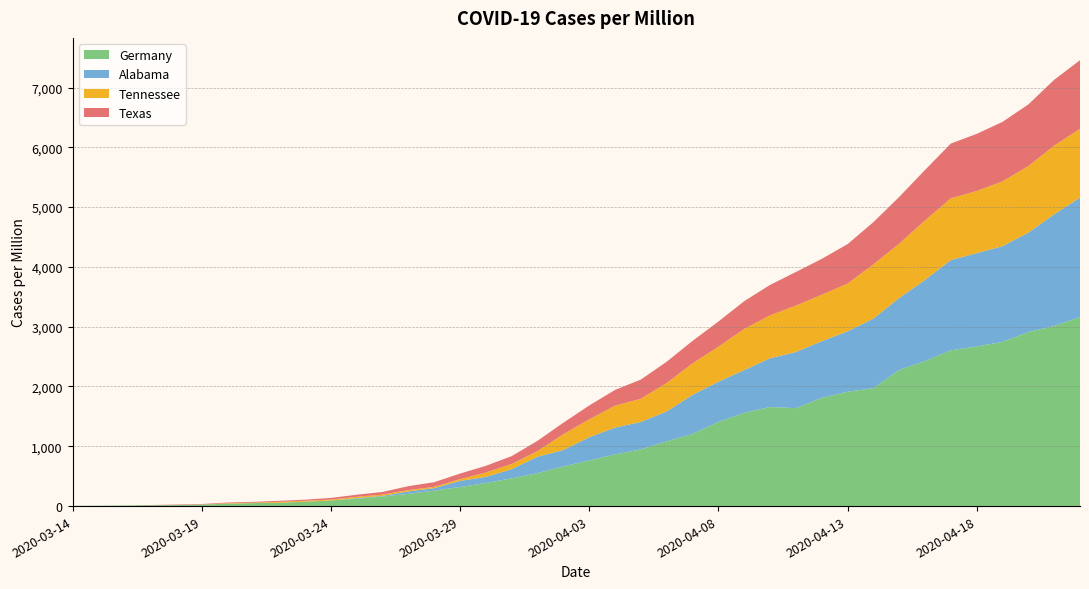

Reading right to left, what are all the values shown in this chart?

Texas: 2020-04-22=1148.4	2020-04-21=1100.2	2020-04-20=1031.2	2020-04-19=995.0	2020-04-18=955.3	2020-04-17=915.6	2020-04-16=843.2	2020-04-15=781.1	2020-04-14=705.3	2020-04-13=660.4	2020-04-12=600.1	2020-04-11=562.1	2020-04-10=508.7	2020-04-09=463.9	2020-04-08=420.7	2020-04-07=375.9	2020-04-06=355.2	2020-04-05=320.7	2020-04-04=263.8	2020-04-03=231.1	2020-04-02=193.1	2020-04-01=170.7	2020-03-31=131.1	2020-03-30=112.1	2020-03-29=93.1	2020-03-28=77.6	2020-03-27=65.5	2020-03-26=44.8	2020-03-25=34.5	2020-03-24=27.6	2020-03-23=19.0	2020-03-22=17.2	2020-03-21=13.8	2020-03-20=12.1	2020-03-19=8.6	2020-03-18=8.6	2020-03-17=3.4	2020-03-16=0.0	2020-03-15=0.0	2020-03-14=0.0
Tennessee: 2020-04-22=1149.5	2020-04-21=1149.5	2020-04-20=1112.9	2020-04-19=1083.6	2020-04-18=1039.7	2020-04-17=1032.3	2020-04-16=995.7	2020-04-15=907.9	2020-04-14=907.9	2020-04-13=798.0	2020-04-12=776.1	2020-04-11=776.1	2020-04-10=717.5	2020-04-09=688.2	2020-04-08=585.7	2020-04-07=527.2	2020-04-06=475.9	2020-04-05=388.0	2020-04-04=366.1	2020-04-03=300.2	2020-04-02=263.6	2020-04-01=95.2	2020-03-31=87.9	2020-03-30=73.2	2020-03-29=29.3	2020-03-28=22.0	2020-03-27=22.0	2020-03-26=22.0	2020-03-25=22.0	2020-03-24=14.6	2020-03-23=14.6	2020-03-22=14.6	2020-03-21=7.3	2020-03-20=7.3	2020-03-19=0.0	2020-03-18=0.0	2020-03-17=0.0	2020-03-16=0.0	2020-03-15=0.0	2020-03-14=0.0
Alabama: 2020-04-22=1998.7	2020-04-21=1866.1	2020-04-20=1662.2	2020-04-19=1601.0	2020-04-18=1560.2	2020-04-17=1509.2	2020-04-16=1356.3	2020-04-15=1203.3	2020-04-14=1162.5	2020-04-13=1009.5	2020-04-12=948.4	2020-04-11=938.2	2020-04-10=815.8	2020-04-09=713.8	2020-04-08=673.0	2020-04-07=652.6	2020-04-06=499.7	2020-04-05=458.9	2020-04-04=448.7	2020-04-03=387.5	2020-04-02=275.3	2020-04-01=275.3	2020-03-31=153.0	2020-03-30=102.0	2020-03-29=102.0	2020-03-28=40.8	2020-03-27=40.8	2020-03-26=10.2	2020-03-25=10.2	2020-03-24=0.0	2020-03-23=0.0	2020-03-22=0.0	2020-03-21=0.0	2020-03-20=0.0	2020-03-19=0.0	2020-03-18=0.0	2020-03-17=0.0	2020-03-16=0.0	2020-03-15=0.0	2020-03-14=0.0
Germany: 2020-04-22=3160.4	2020-04-21=3013.2	2020-04-20=2910.8	2020-04-19=2745.5	2020-04-18=2669.5	2020-04-17=2605.5	2020-04-16=2425.9	2020-04-15=2277.4	2020-04-14=1972.1	2020-04-13=1912.2	2020-04-12=1809.2	2020-04-11=1638.0	2020-04-10=1656.5	2020-04-09=1560.8	2020-04-08=1406.3	2020-04-07=1206.9	2020-04-06=1083.6	2020-04-05=948.3	2020-04-04=864.5	2020-04-03=763.3	2020-04-02=662.7	2020-04-01=550.8	2020-03-31=464.0	2020-03-30=386.1	2020-03-29=319.1	2020-03-28=259.2	2020-03-27=204.7	2020-03-26=159.8	2020-03-25=123.3	2020-03-24=94.0	2020-03-23=73.6	2020-03-22=56.3	2020-03-21=50.3	2020-03-20=40.1	2020-03-19=26.3	2020-03-18=16.8	2020-03-17=14.4	2020-03-16=10.2	2020-03-15=6.6	2020-03-14=5.4